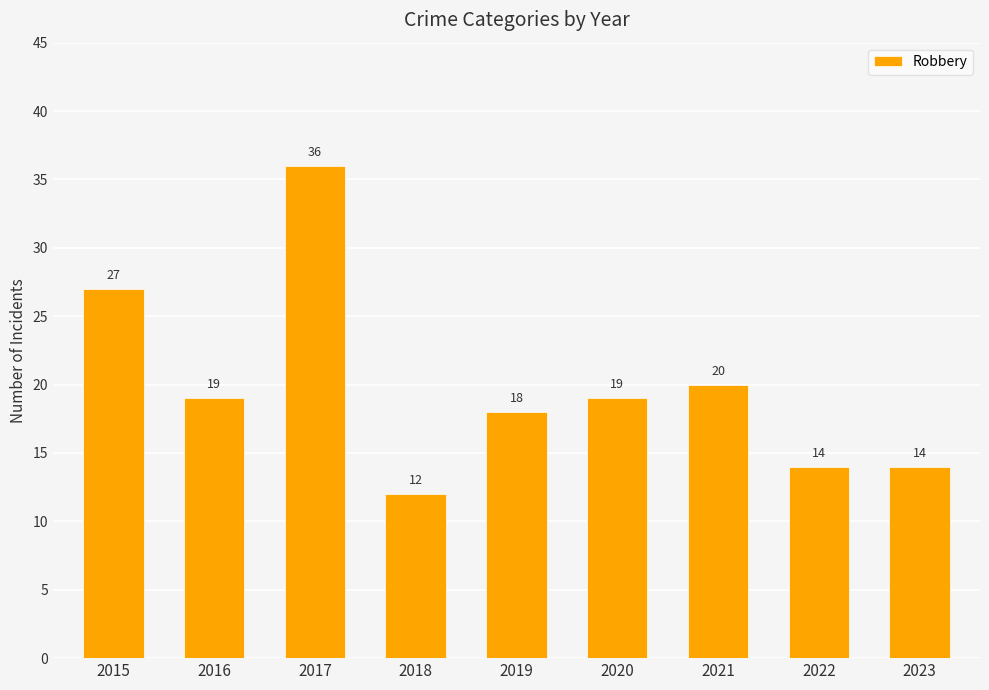

At which category does the chart reach its minimum across all series?

2018